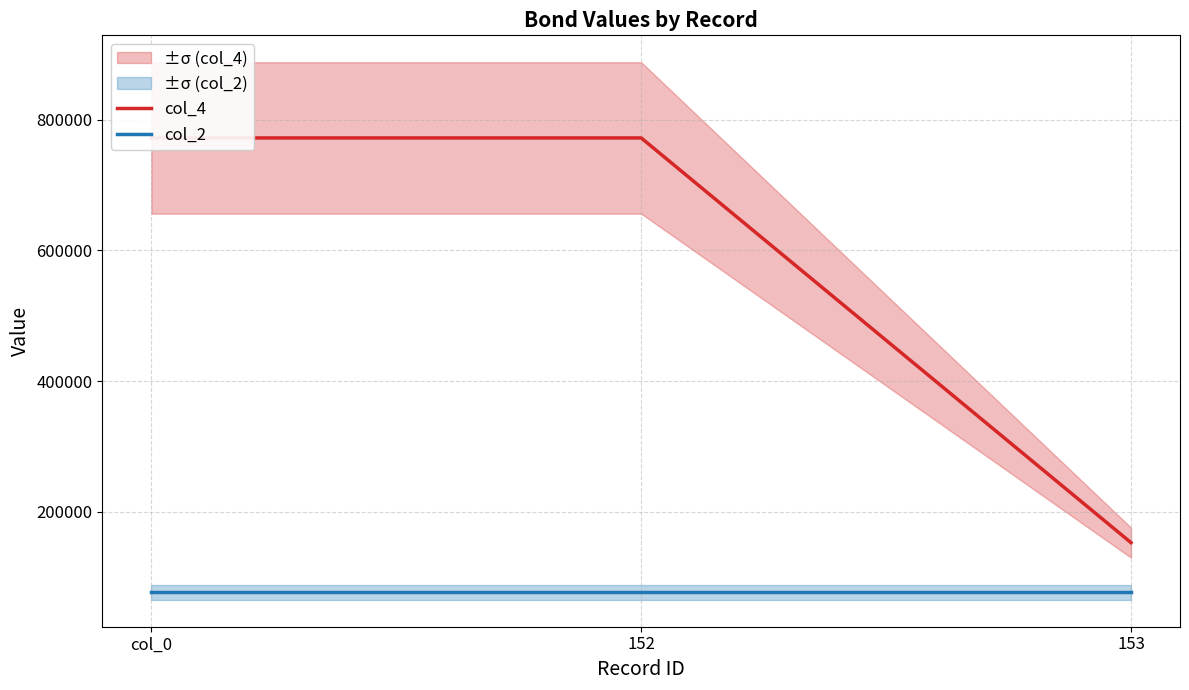

What value does the col_4 series have at 153, to the nearest 100?

153100